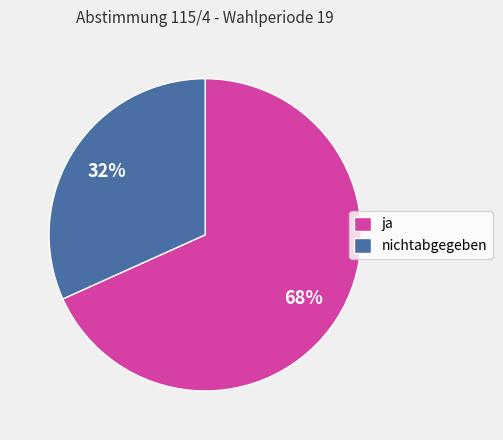

Is it true that ja is 77% of the pie?

False